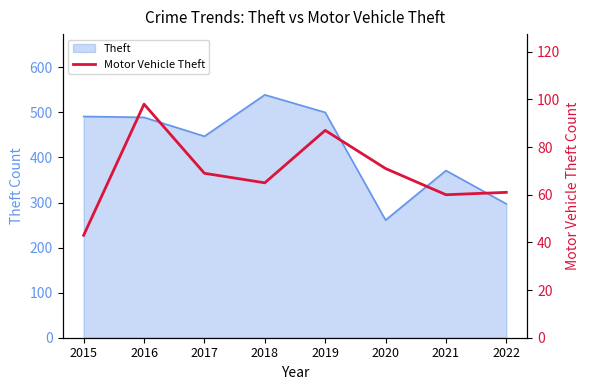

What is the average value?

69